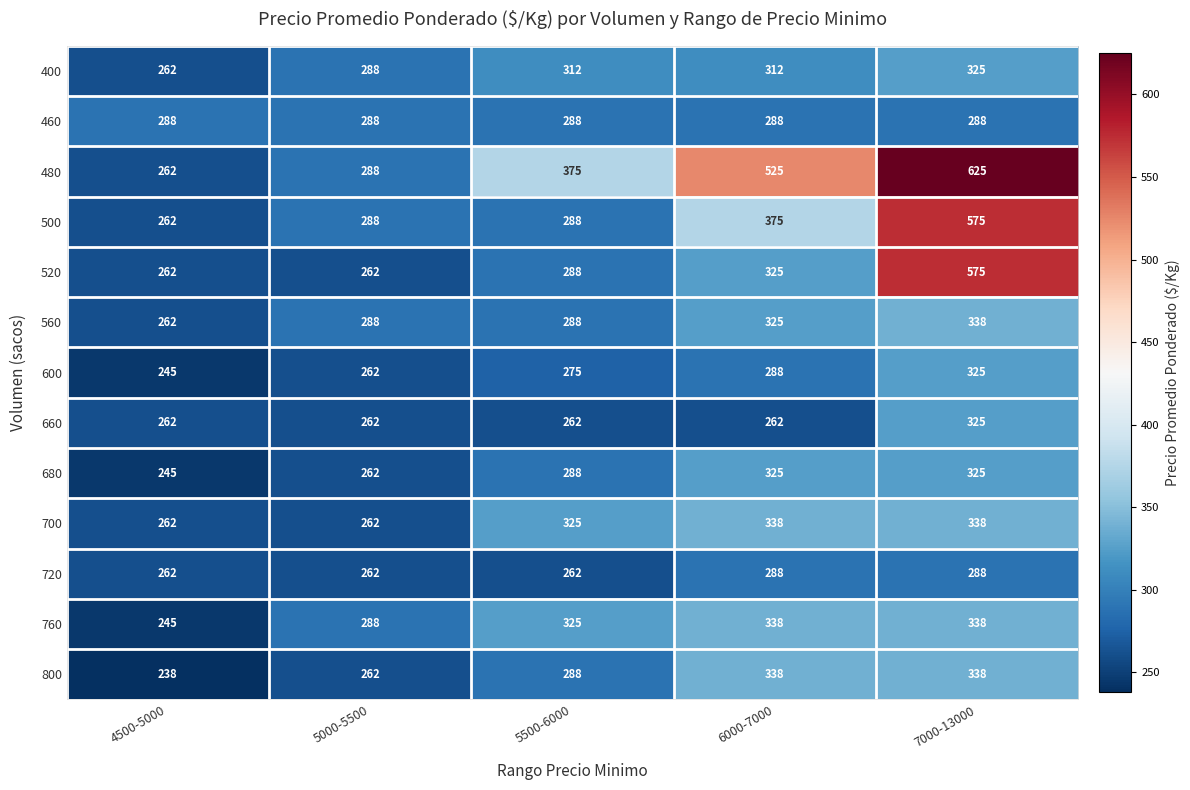

At which category does the chart reach its minimum across all series?

4500-5000